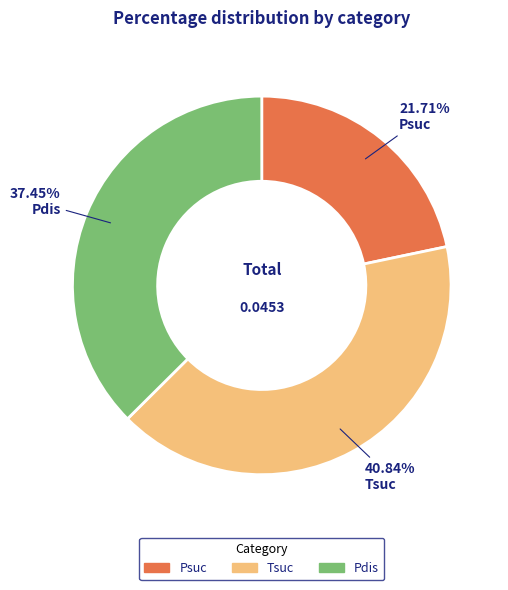

Count the number of slices in the pie.

3